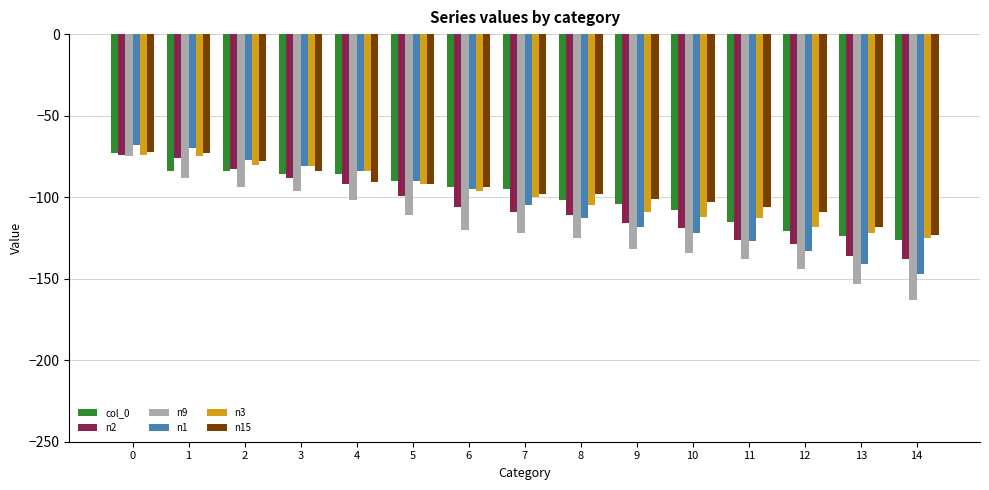

What is the difference between the maximum and minimum values in the n9 series?

88